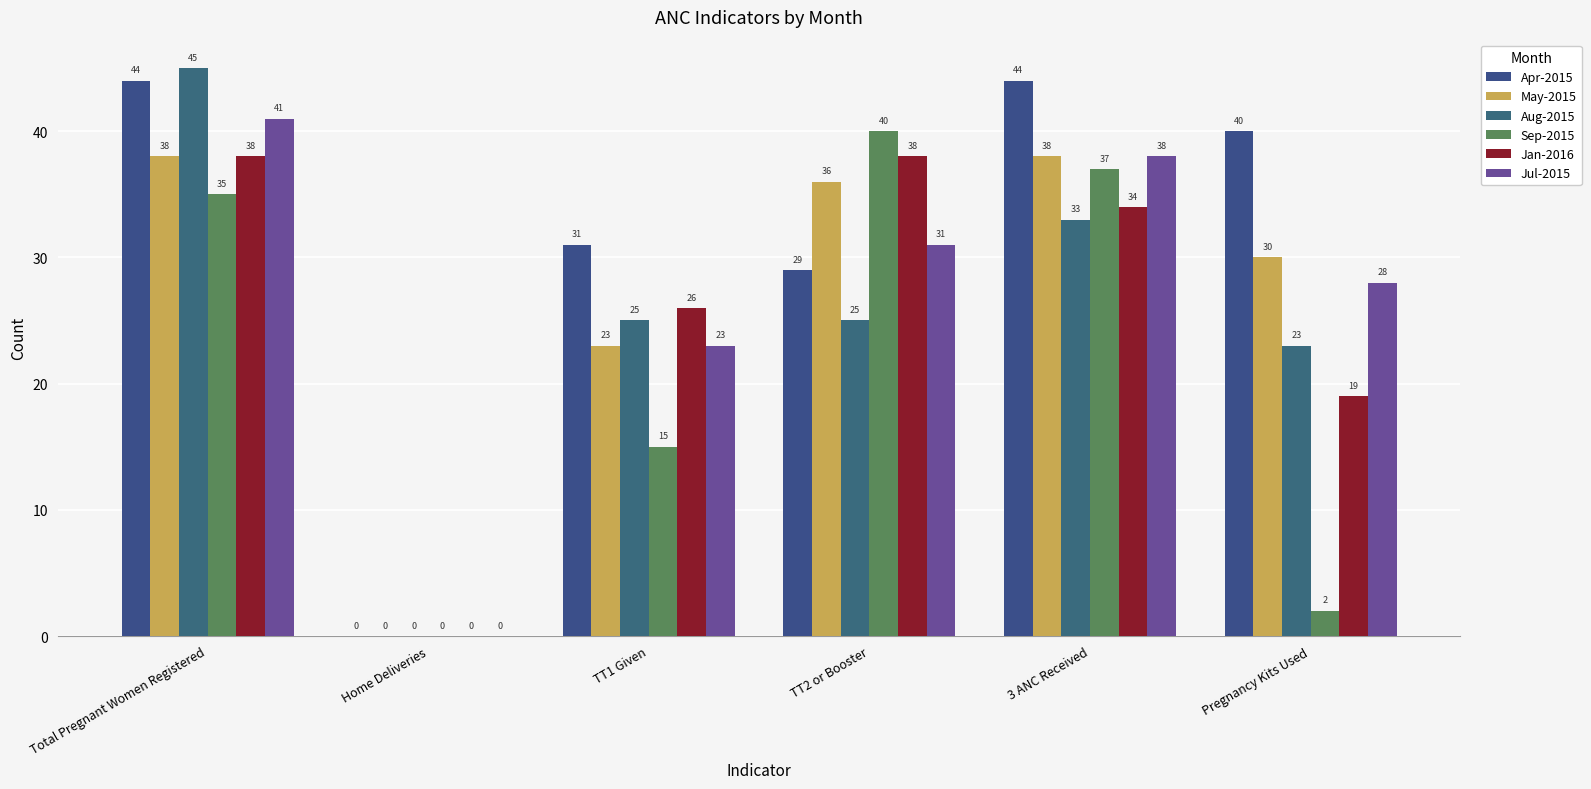

What is the label of the 1st bar from the left?

Total Pregnant Women Registered